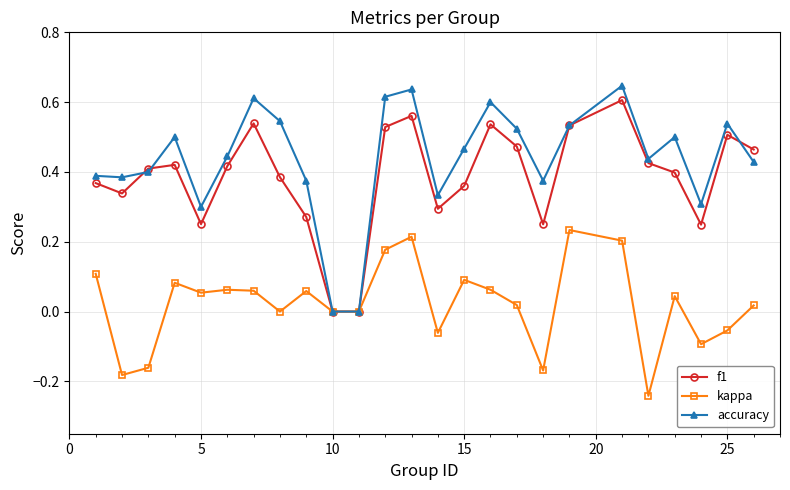

Which series has the widest spread of values?

accuracy